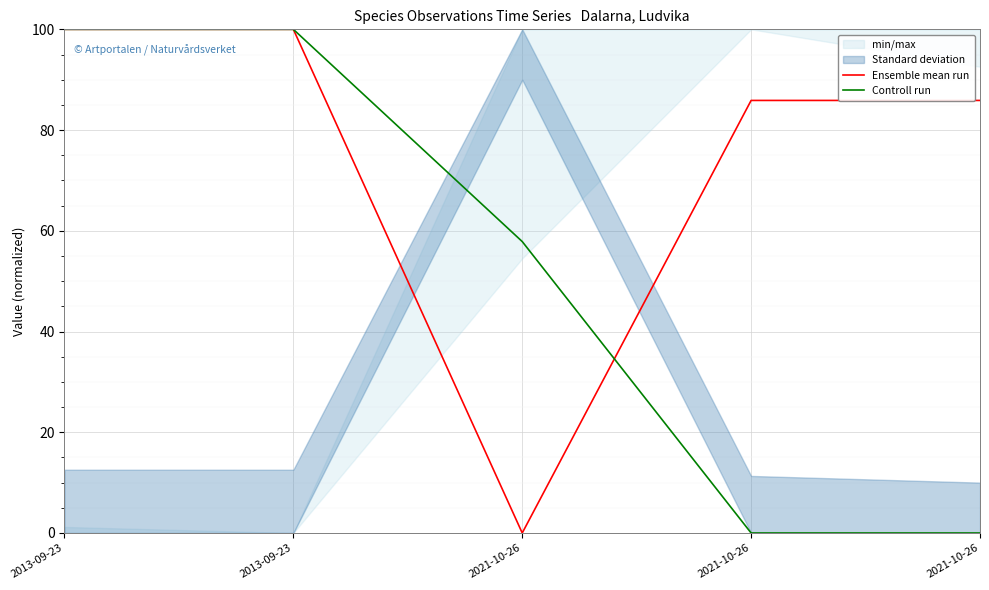

The Controll run series shows 35.3 at 2013-09-23. True or false?

False